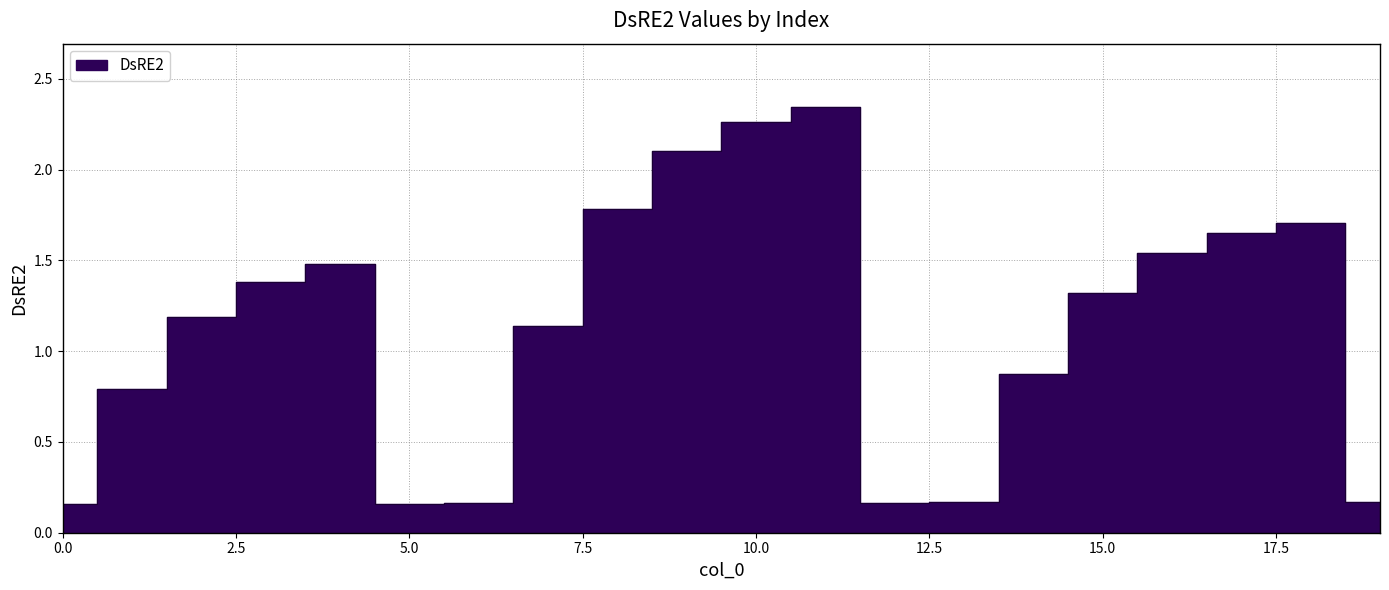

What is the value of the 5th point from the left?

1.5